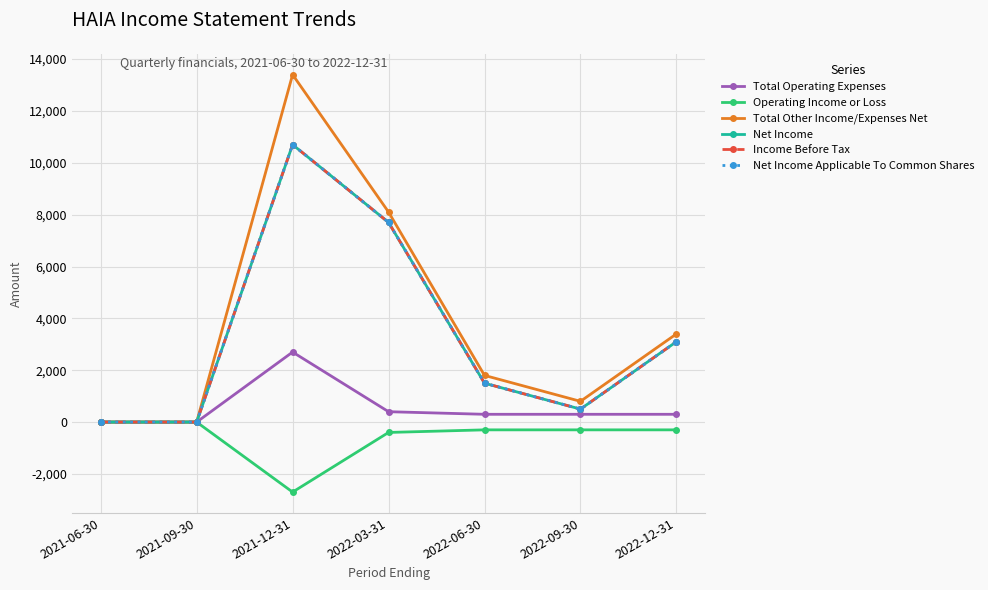

Does the chart have visible grid lines?

Yes